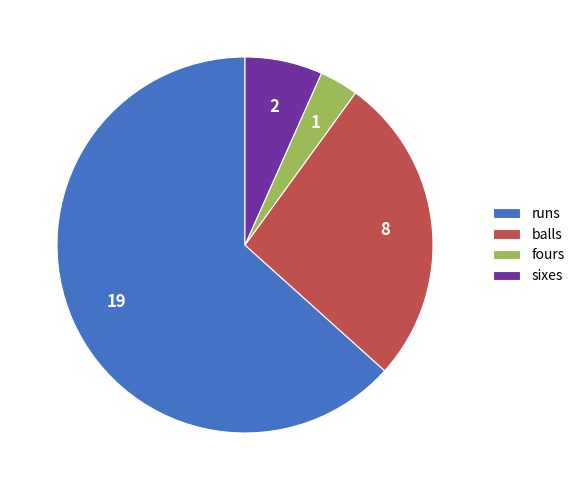

True or false: sixes accounts for 20% of the total.

False